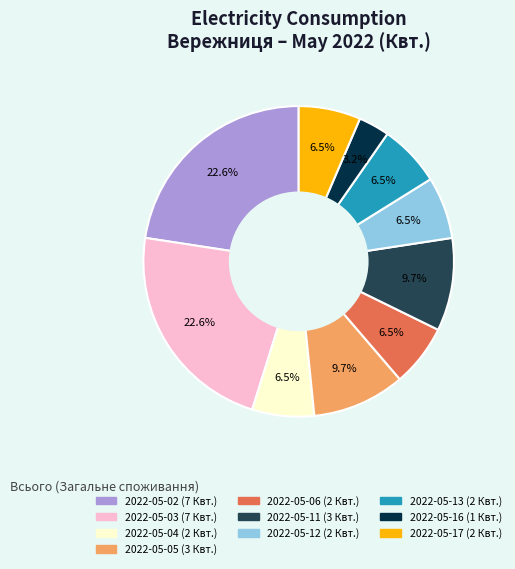

Is there a majority slice in this chart?

No